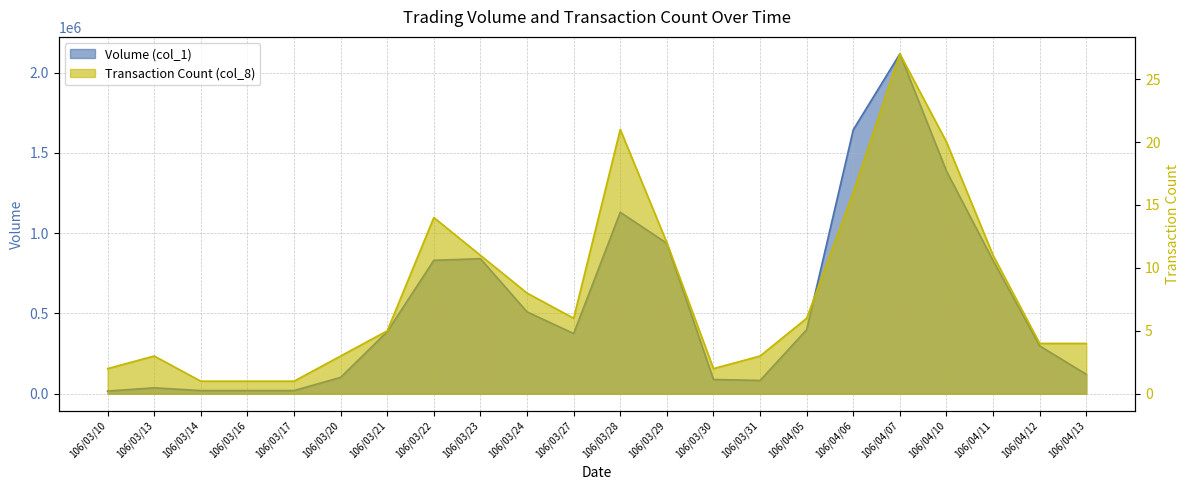

What position from the left is 106/03/24?

10